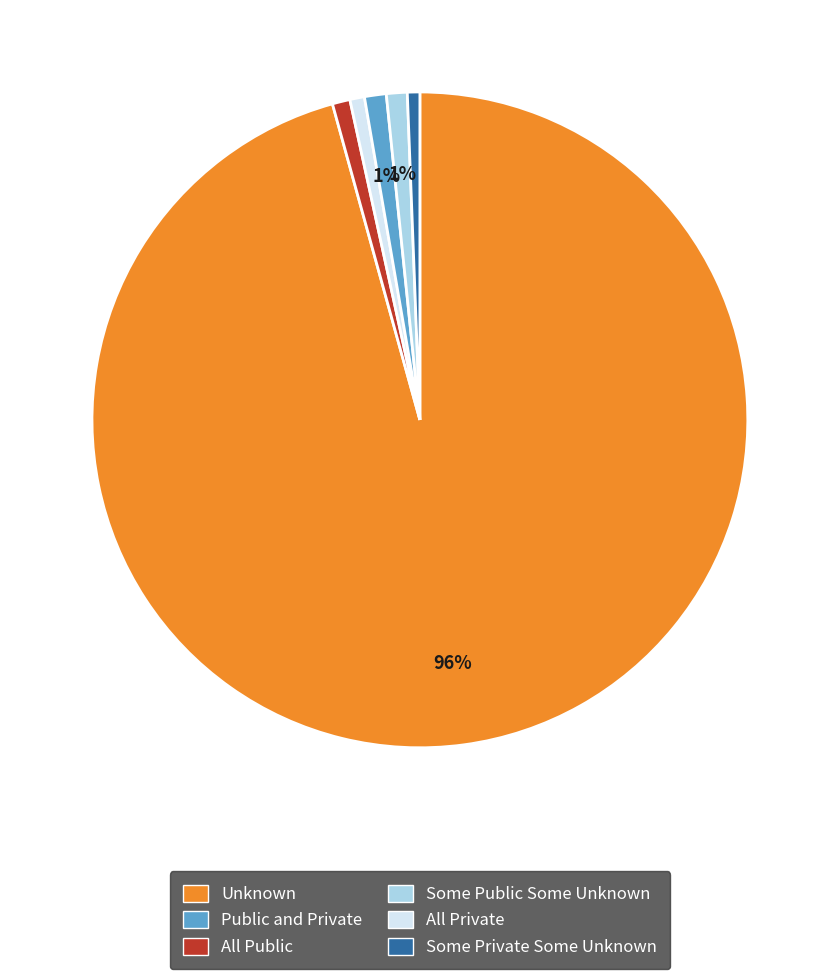

To the nearest percent, what is the average slice percentage?

17%